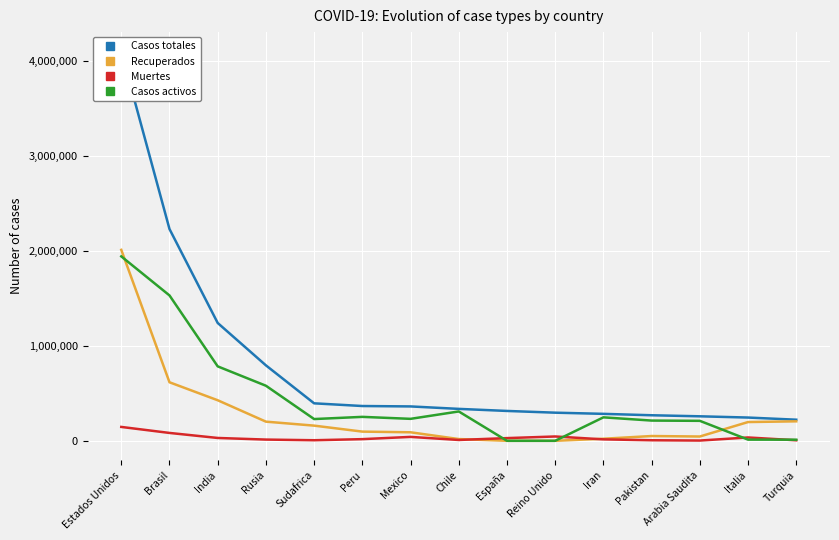

At which label does Muertes first exceed 17455?

Estados Unidos